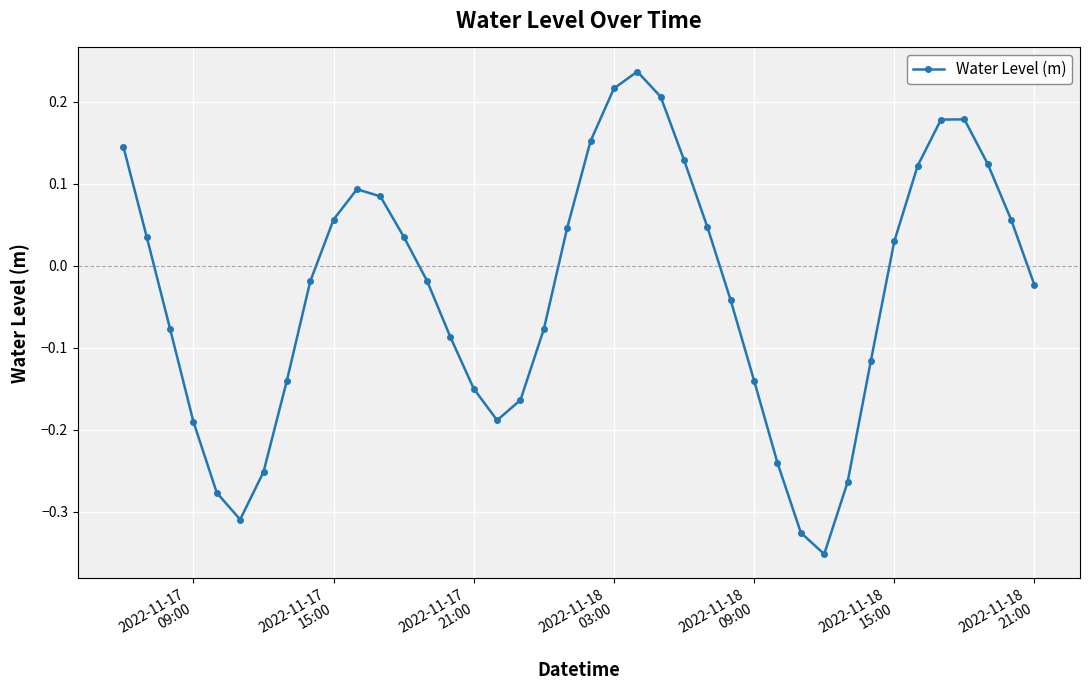

How many interior local peaks (higher than both neighbors) does the data have?

3